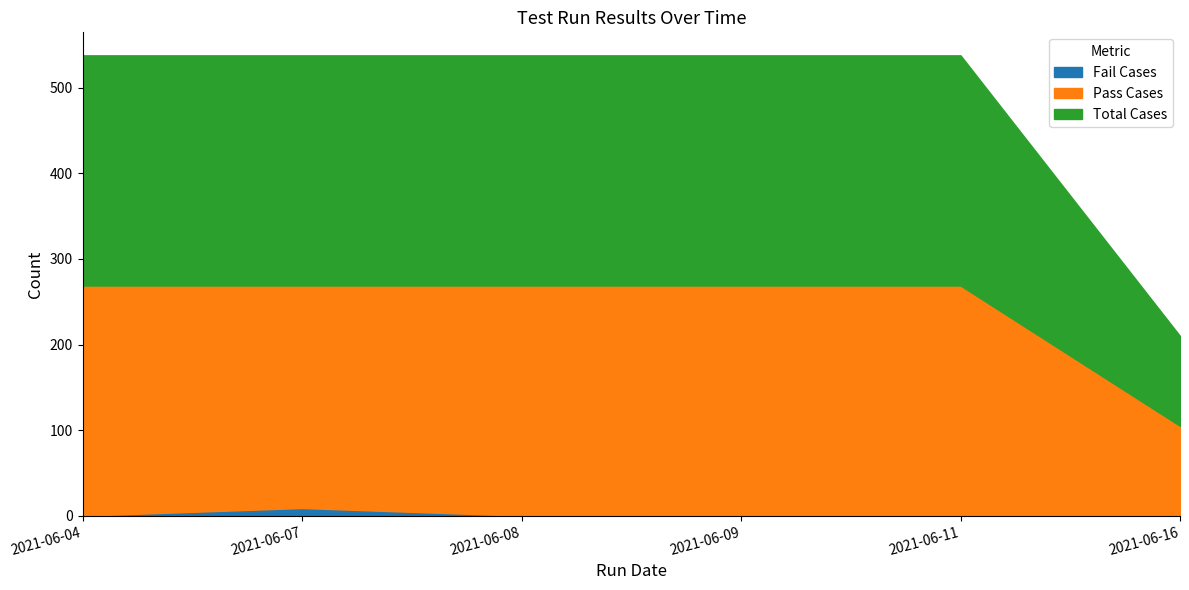

What is the value of the Total Cases point at the 2nd from the left?

269